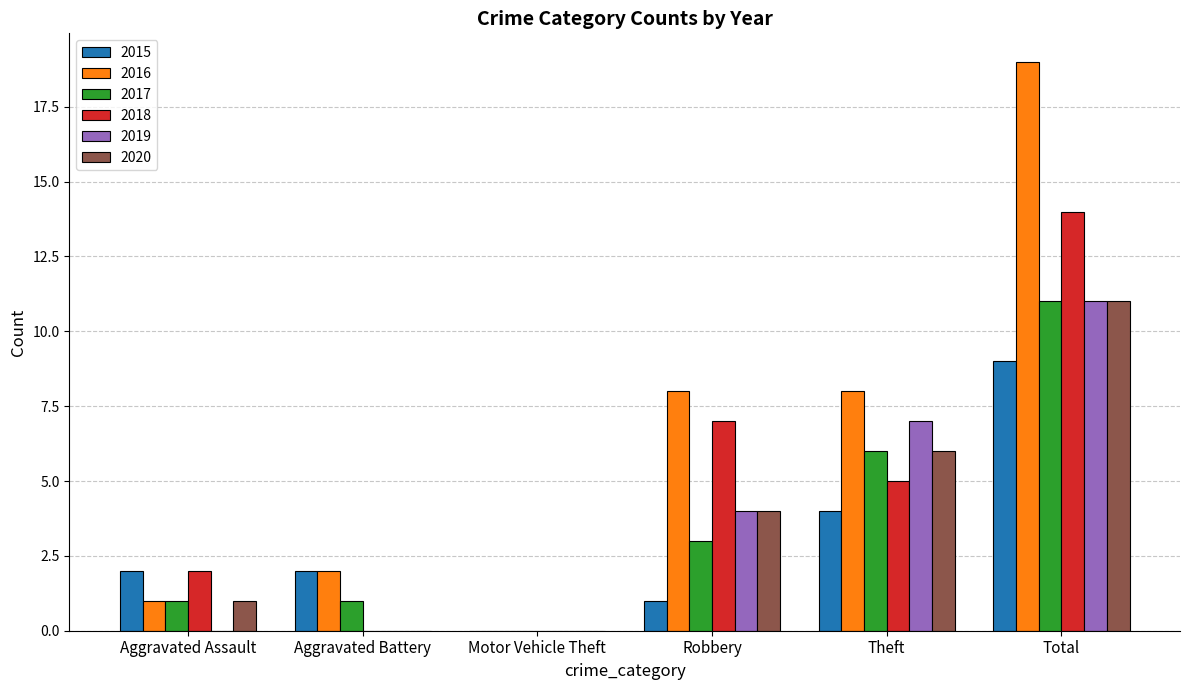

Reading right to left, list all the values displayed in this chart.

2015: 9	4	1	0	2	2
2016: 19	8	8	0	2	1
2017: 11	6	3	0	1	1
2018: 14	5	7	0	0	2
2019: 11	7	4	0	0	0
2020: 11	6	4	0	0	1